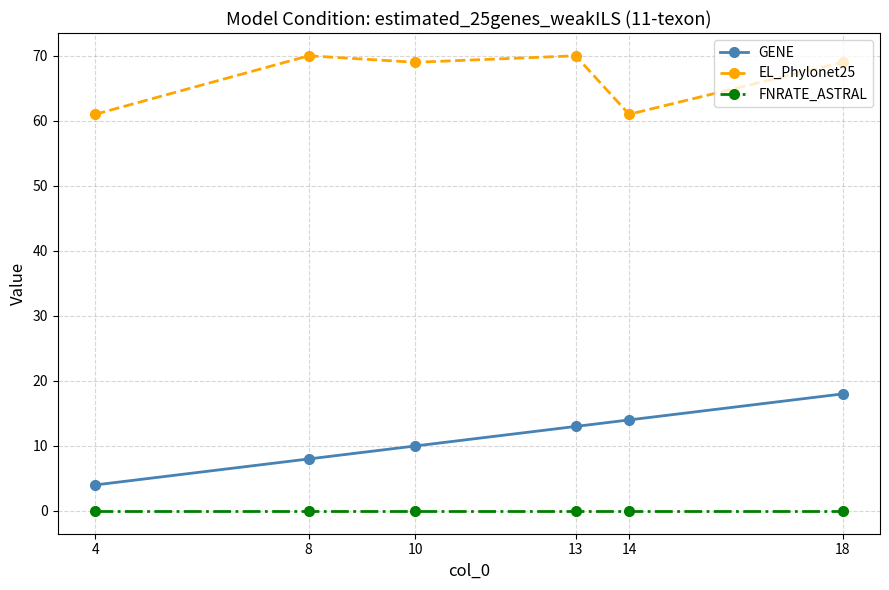

Rank the series by their average value, from highest to lowest.

EL_Phylonet25, GENE, FNRATE_ASTRAL